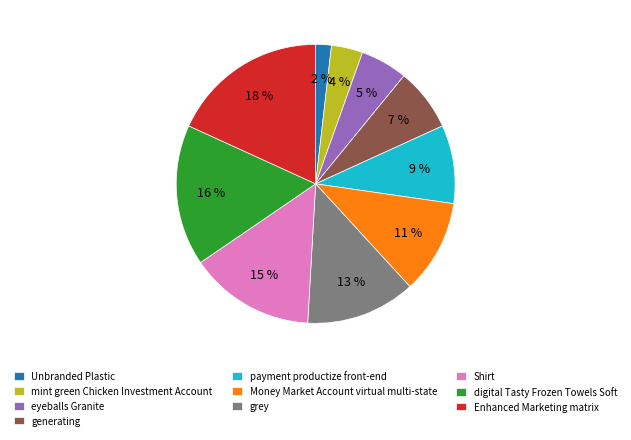

Combined, do mint green Chicken Investment Account and Money Market Account virtual multi-state account for over 50%?

No